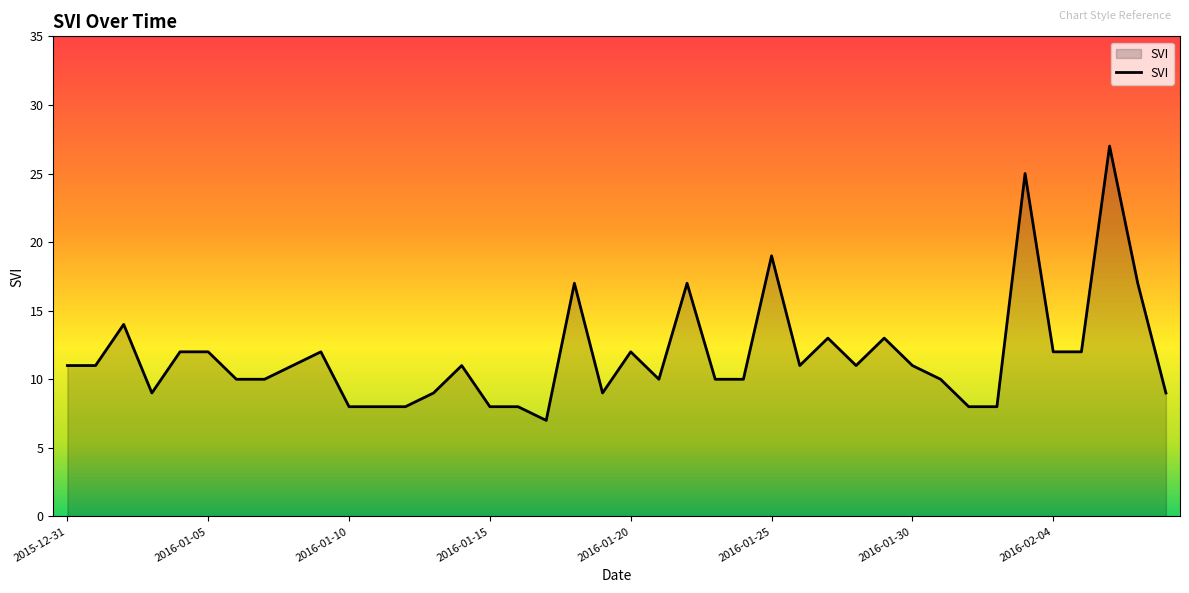

What is the minimum value shown in the chart?

7